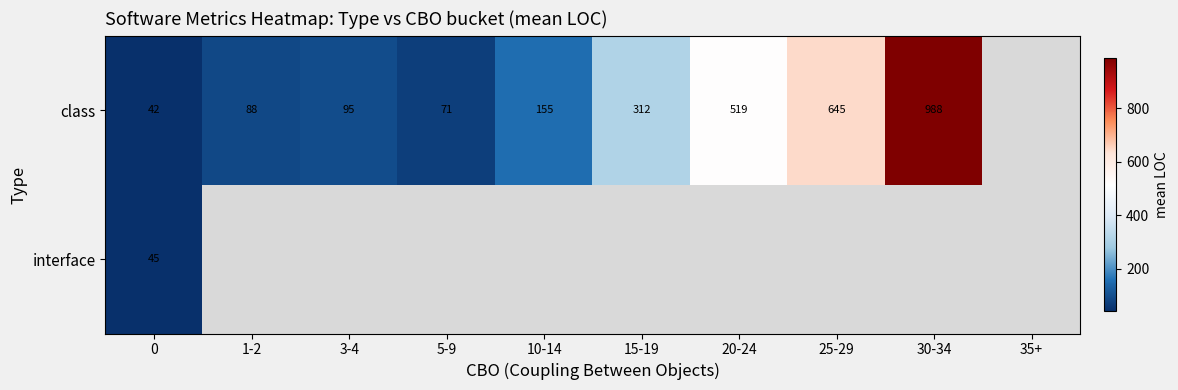

The value of class at 1-2 is 54. True or false?

False